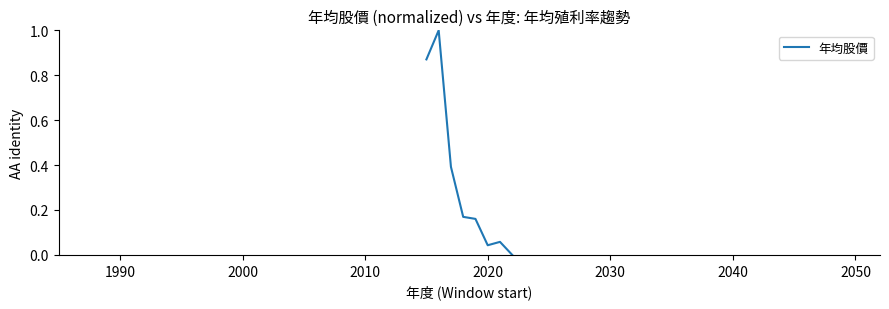

How many points are higher than both their immediate neighbors (excluding endpoints)?

2